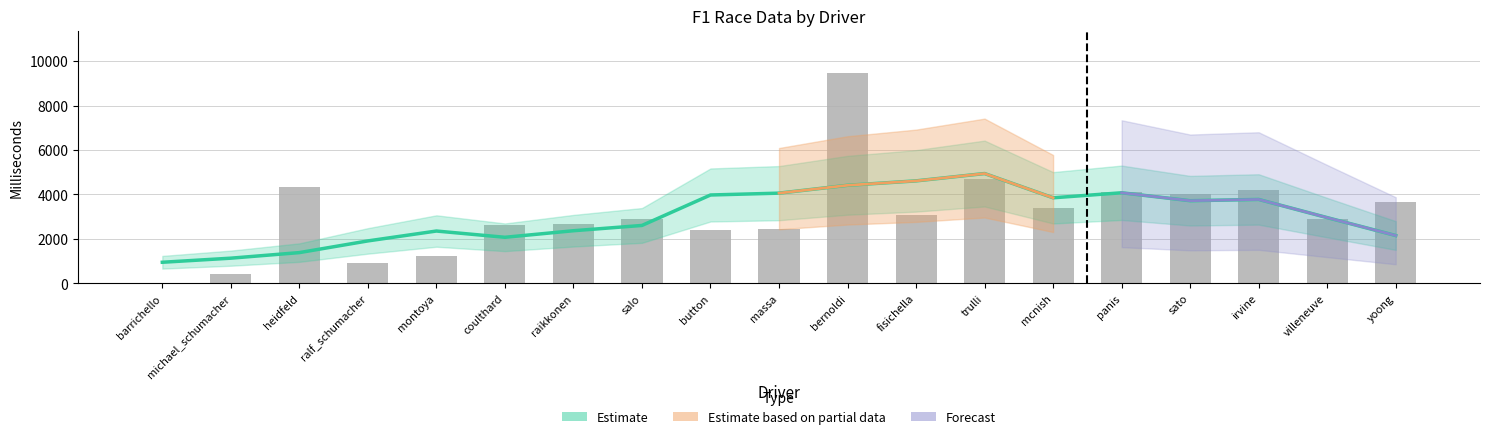

True or false: the data shows 919 at ralf_schumacher.

True